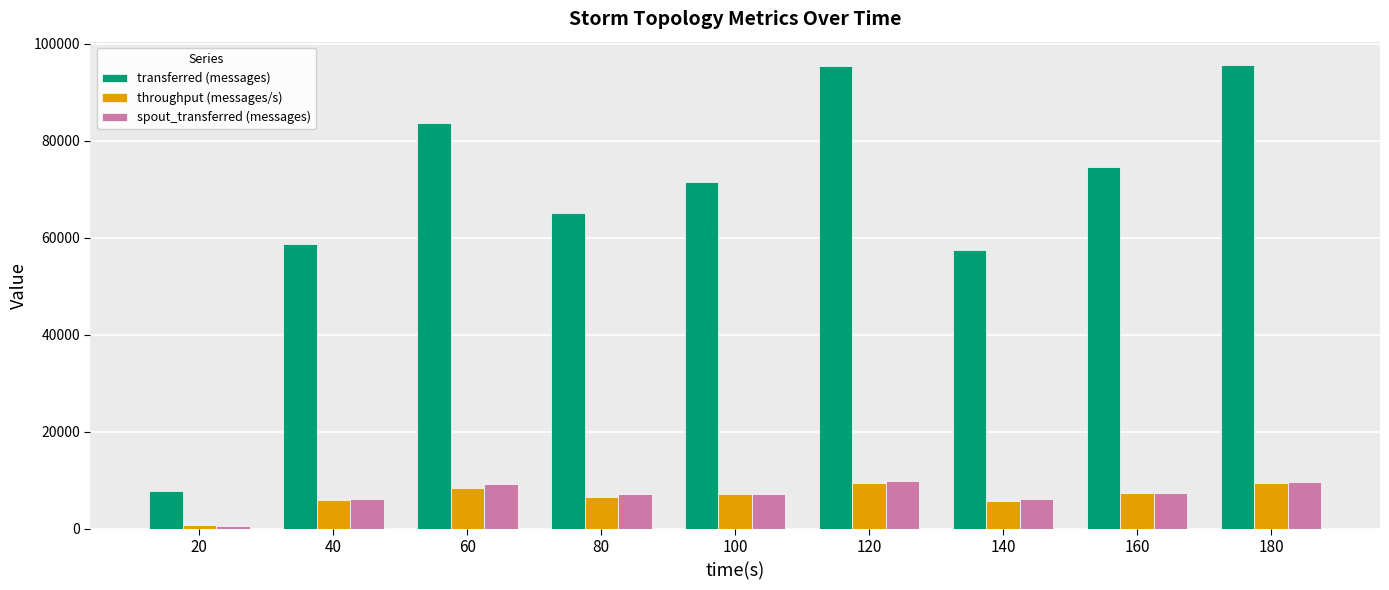

The value of throughput (messages/s) at 140 is 5727. True or false?

True